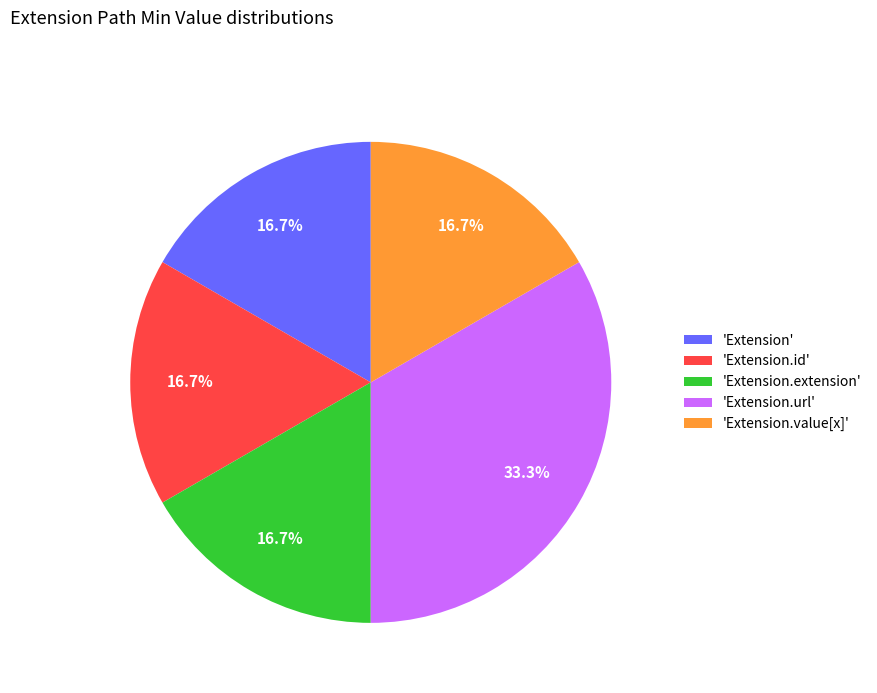

Does any single category account for the majority?

No